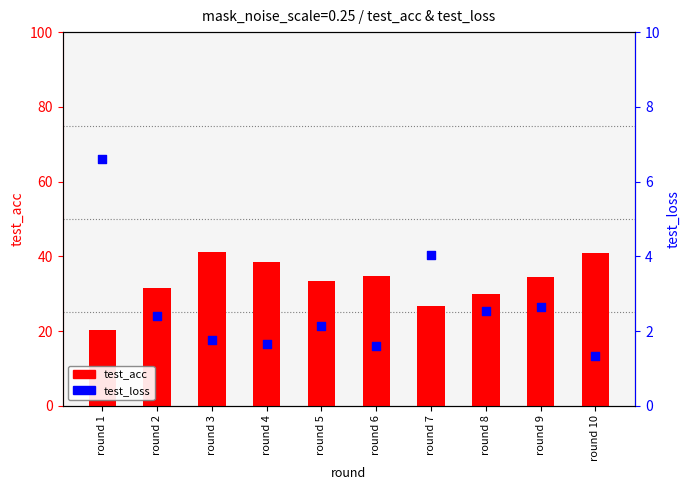

Which series has the largest total across all categories?

test_acc